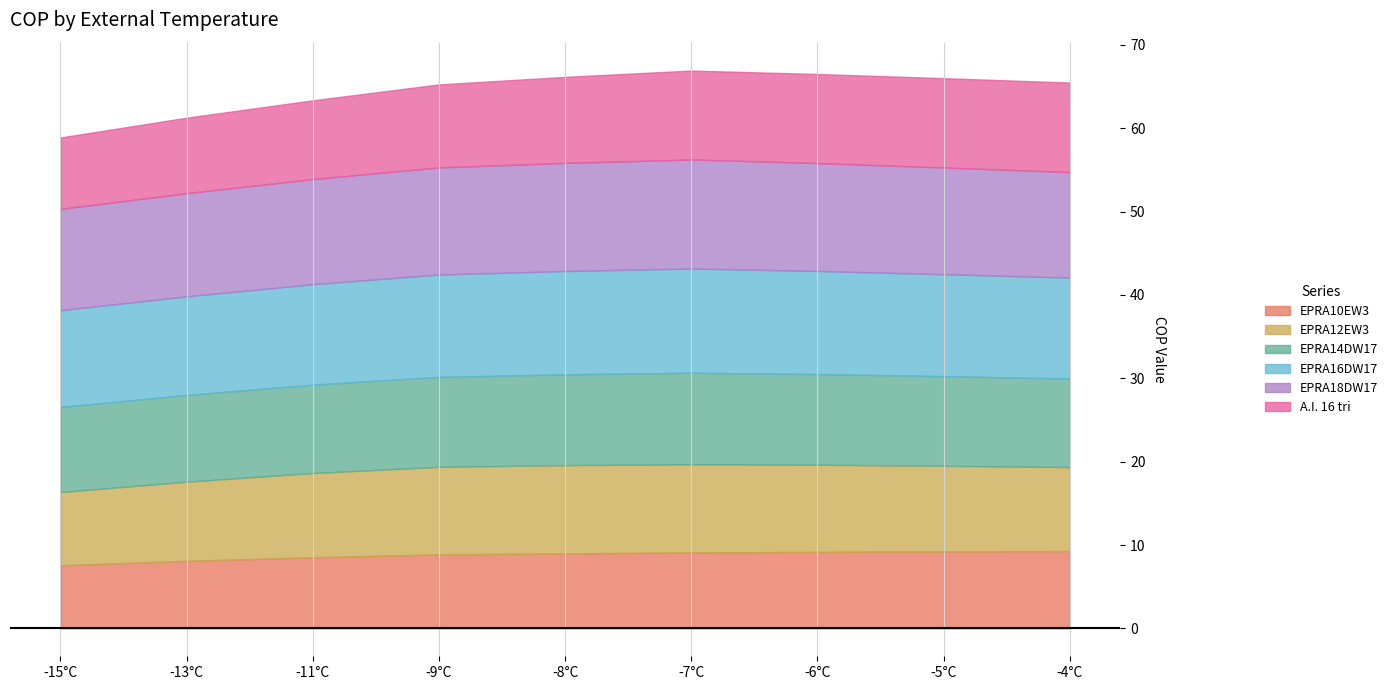

What is the difference between the maximum and minimum values in the EPRA12EW3 series?

1.8